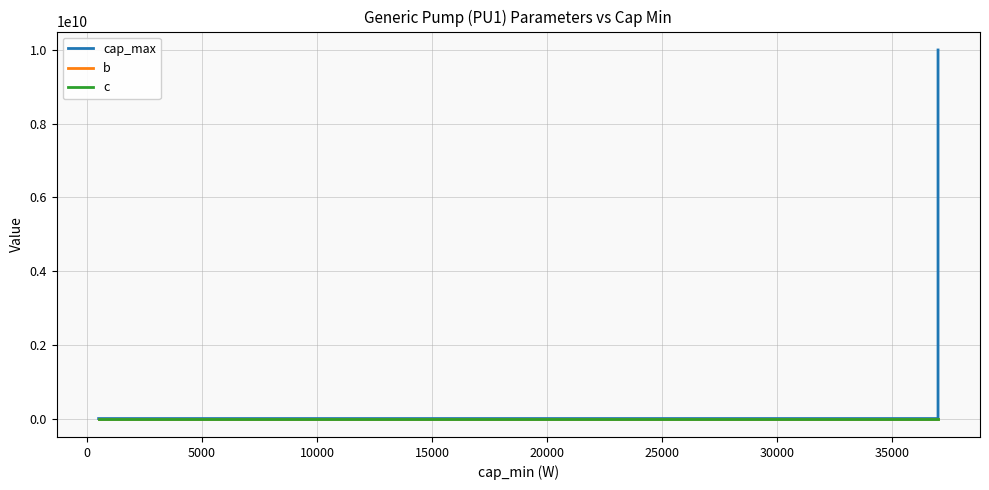

At how many categories does at least one series exceed 5981906276?

1